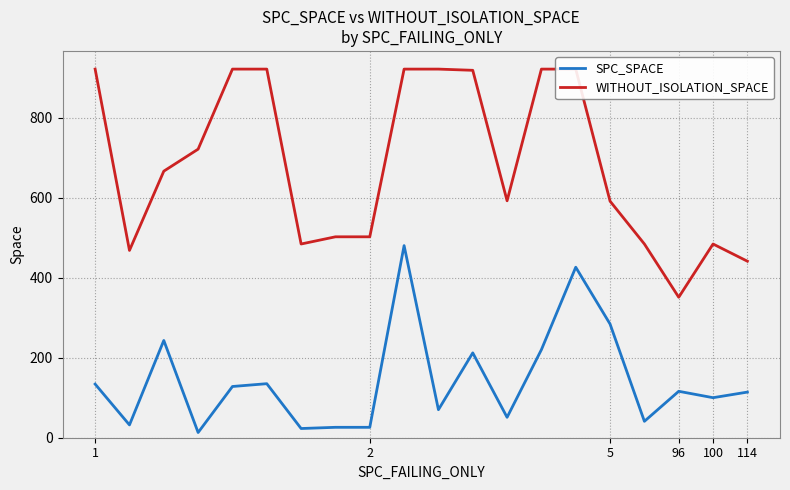

Rank the series by their maximum value, from highest to lowest.

WITHOUT_ISOLATION_SPACE, SPC_SPACE